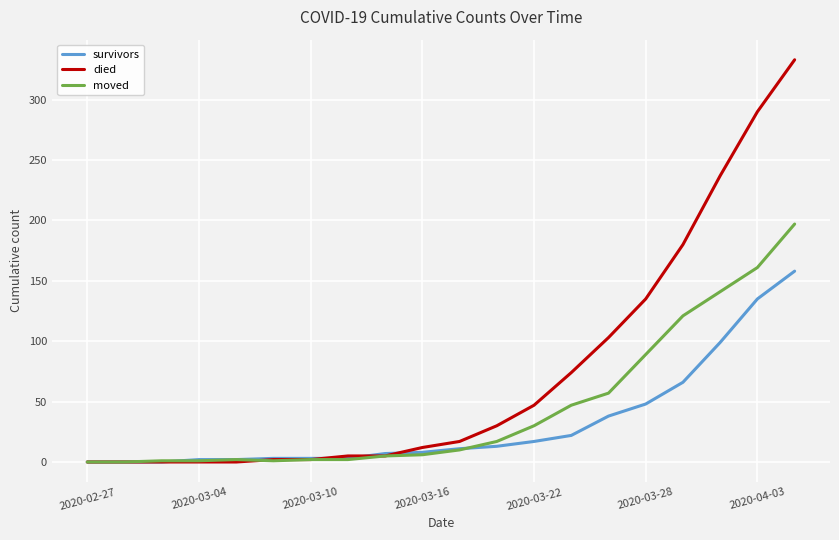

List the series in order of their peak value, highest first.

died, moved, survivors